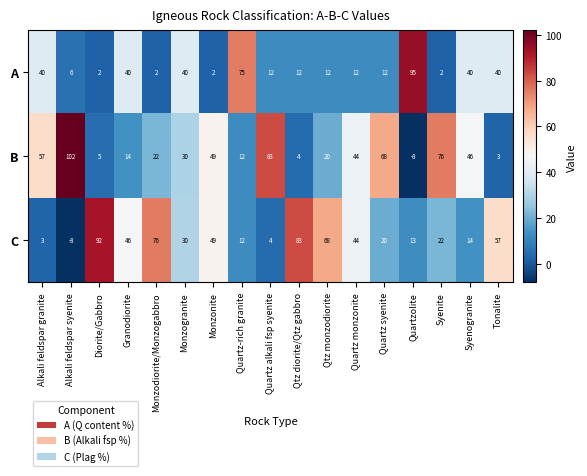

What is the total value across all series at Syenogranite?

100